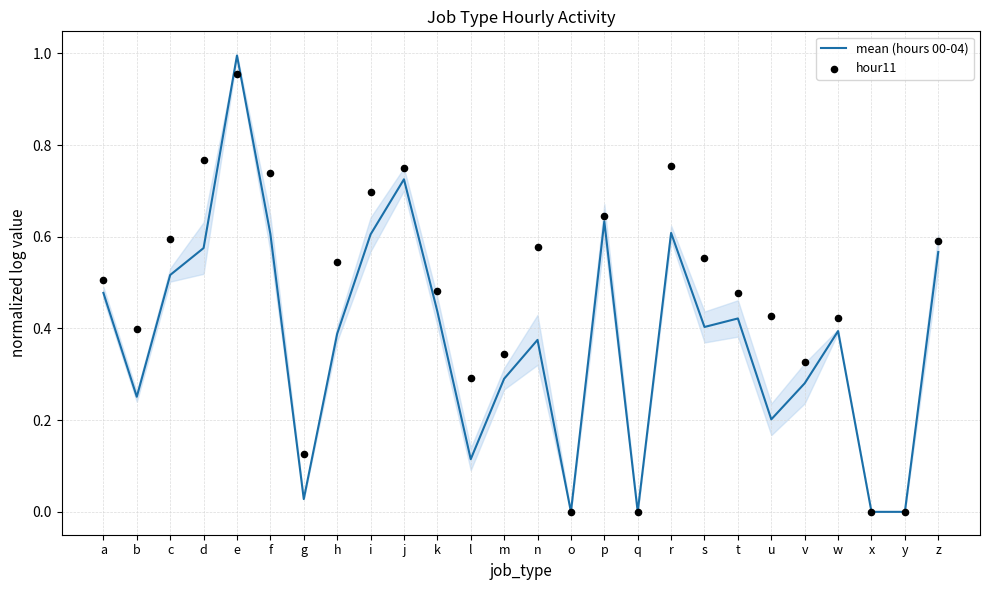

At how many categories does at least one series exceed 0?

22